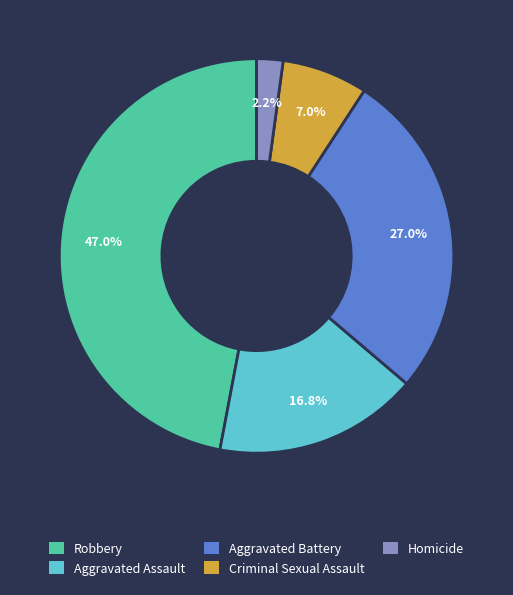

The Aggravated Battery slice represents 27% of the pie. True or false?

True